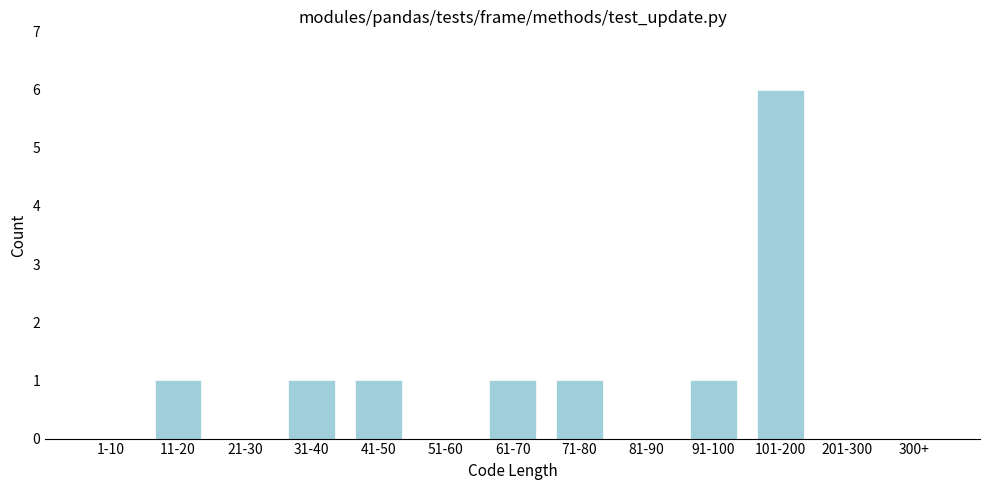

Reading left to right, list all the values displayed in this chart.

1-10=0	11-20=1	21-30=0	31-40=1	41-50=1	51-60=0	61-70=1	71-80=1	81-90=0	91-100=1	101-200=6	201-300=0	300+=0